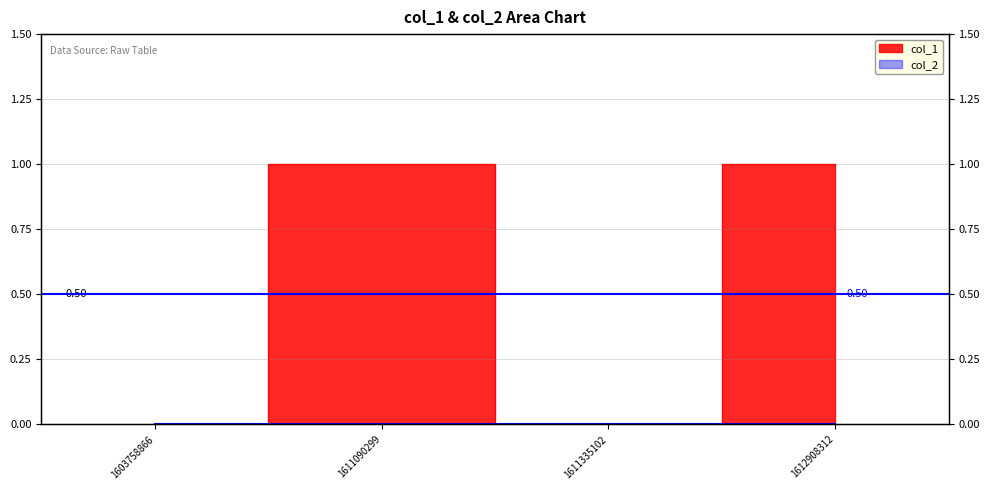

Which label corresponds to the smallest value in the chart?

1603758866